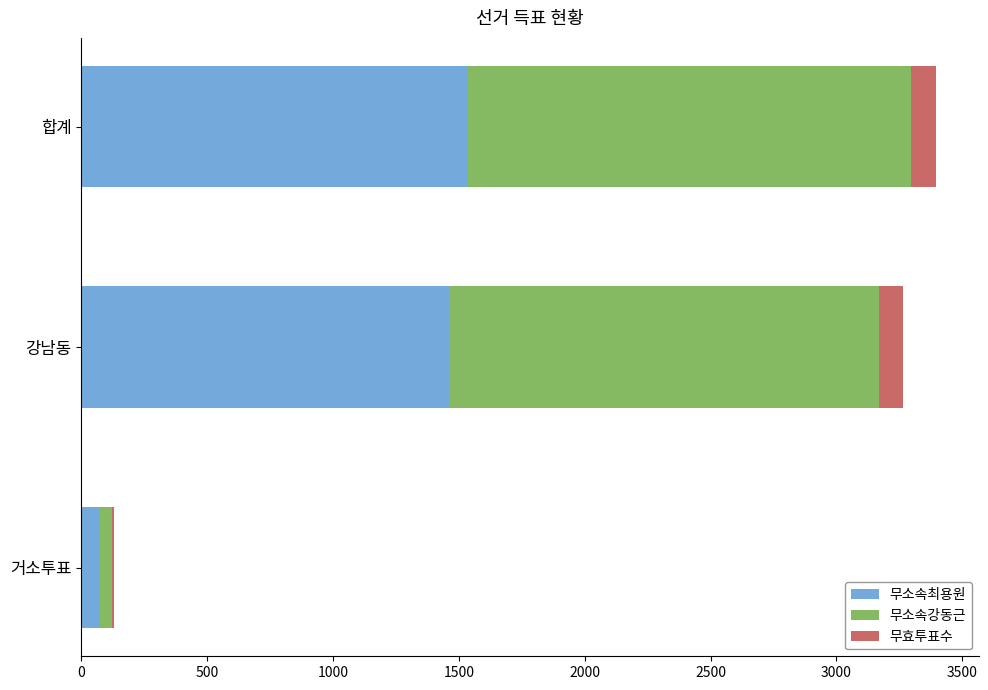

The 무소속최용원 series shows 728 at 강남동. True or false?

False